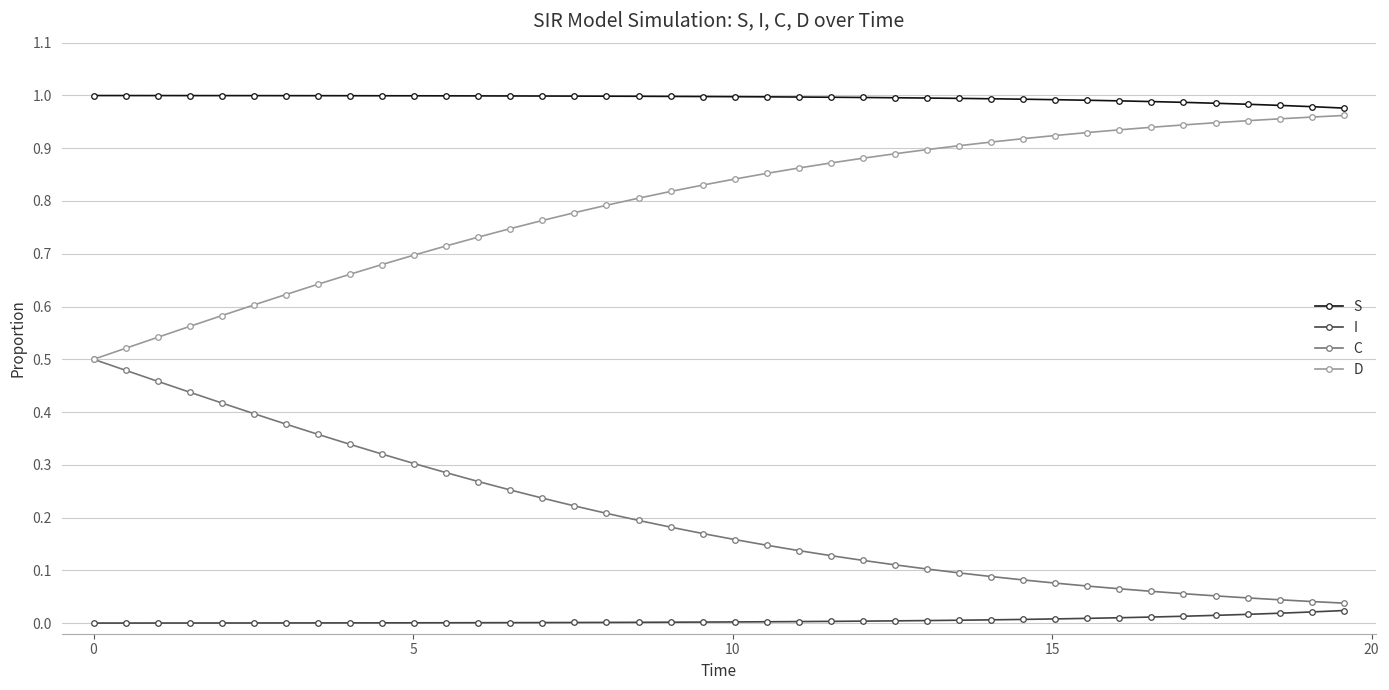

True or false: D and I cross at least once.

False